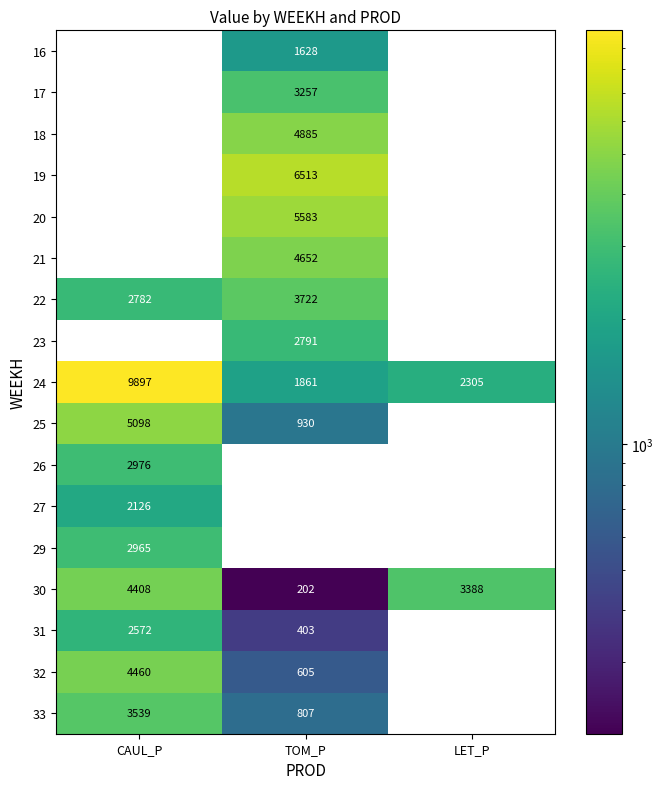

Rank the series by their maximum value, from lowest to highest.

16, 27, 31, 23, 29, 26, 17, 33, 22, 30, 32, 21, 18, 25, 20, 19, 24